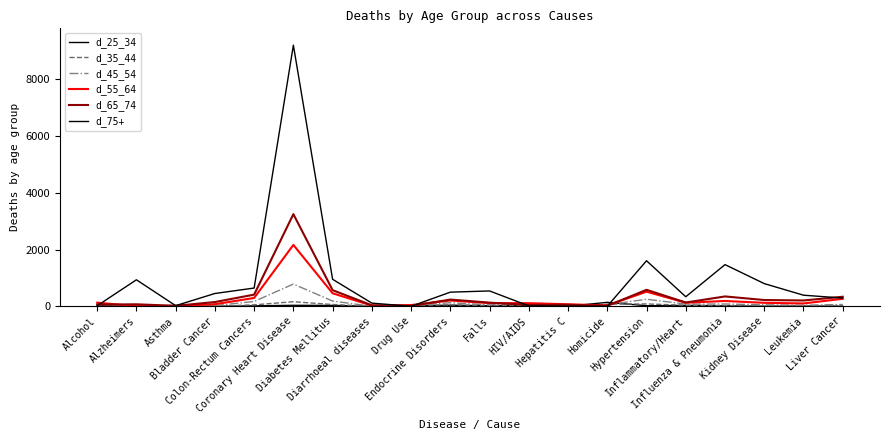

Where is the first local minimum for d_55_64?

Alzheimers